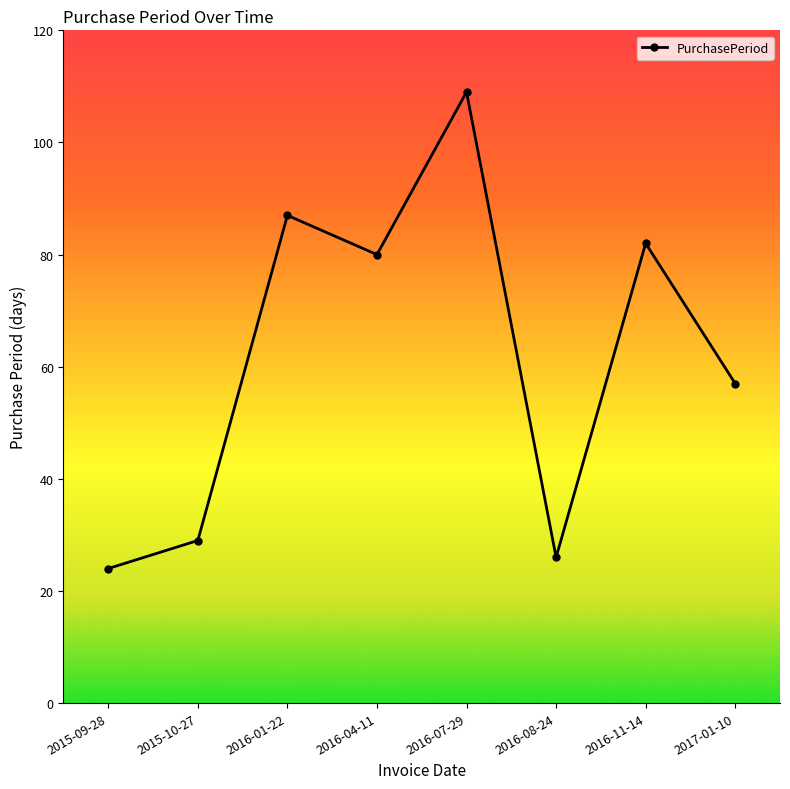

Where does the data first go above 80?

2016-01-22